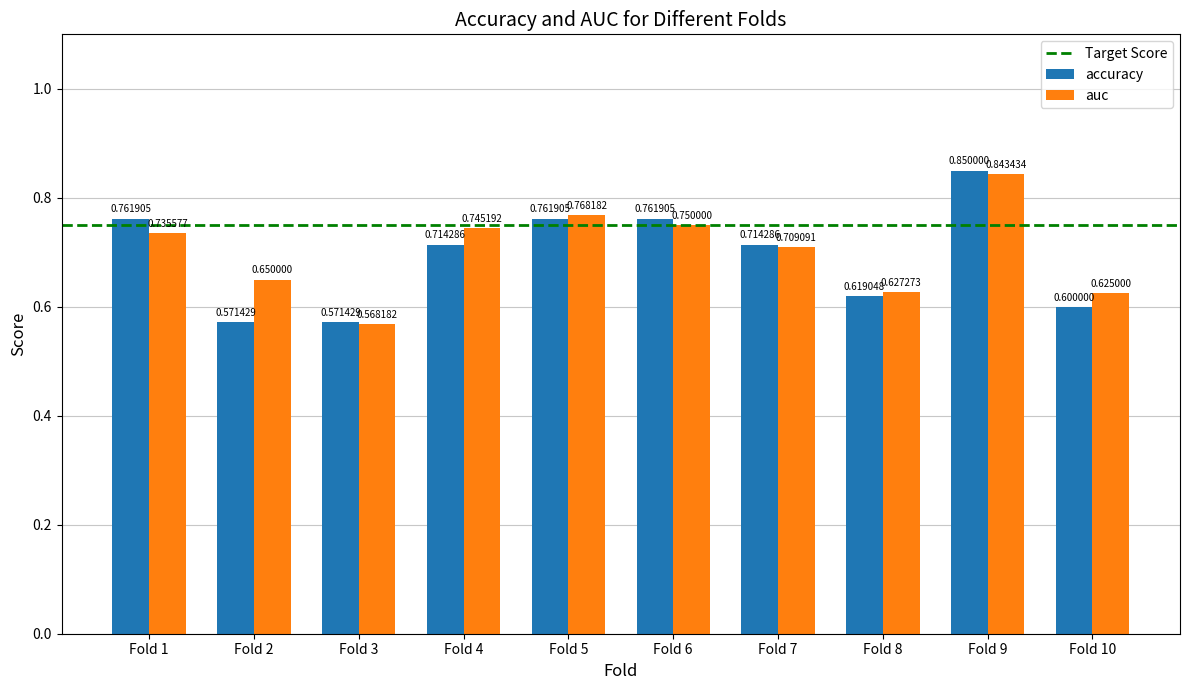

How many bars are there in each group?

2